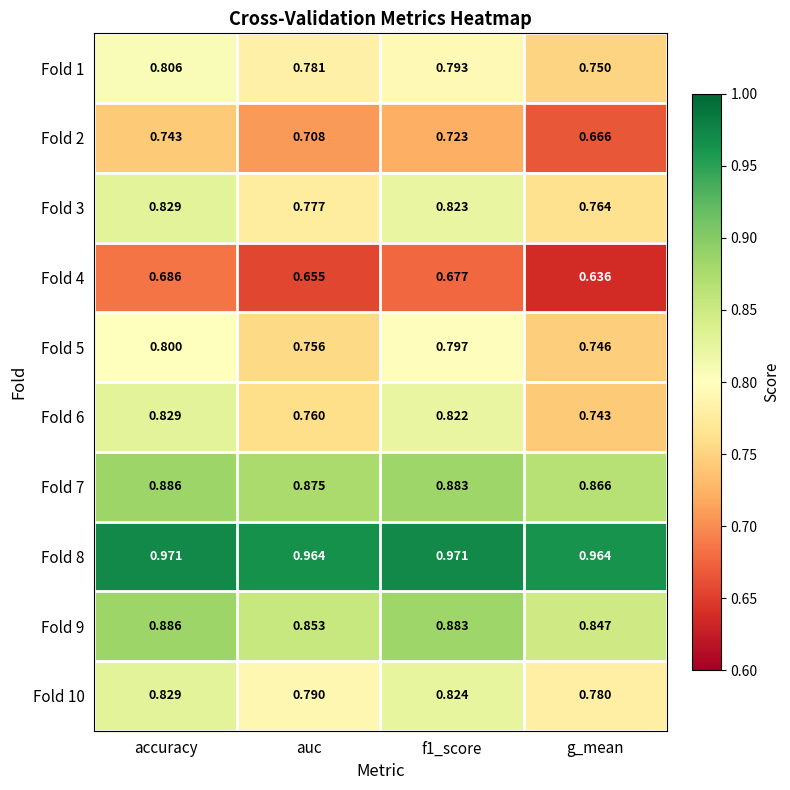

Which category has the lowest value across all series?

g_mean